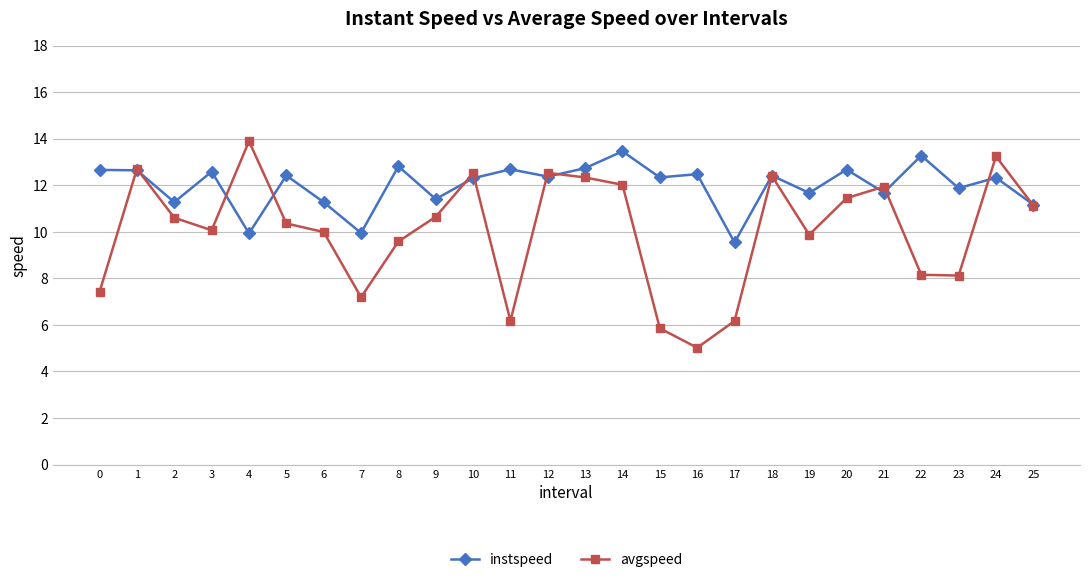

Does the chart display data point markers on the line(s)?

Yes